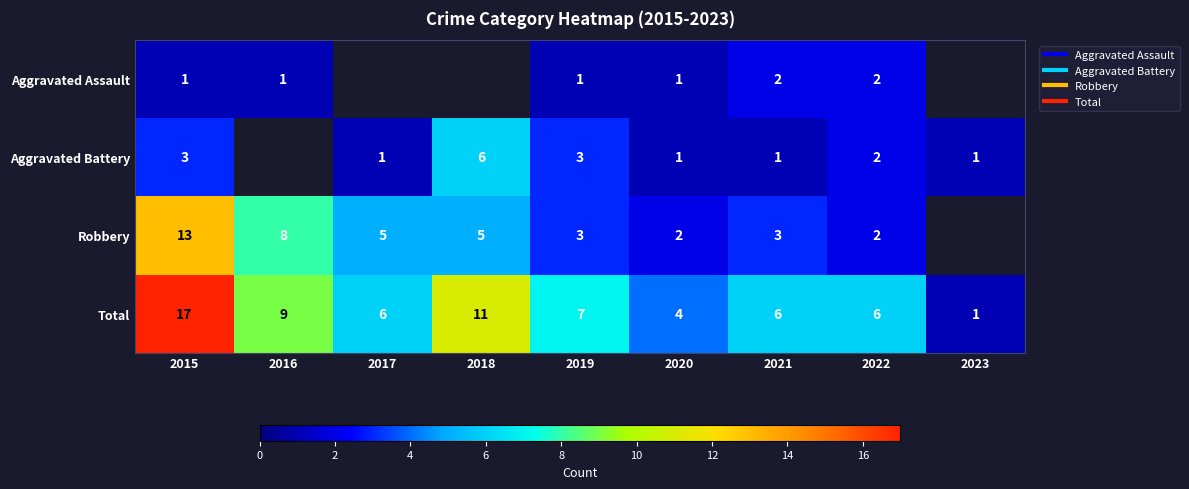

What is the spread (max minus min) of values at 2021?

5.0